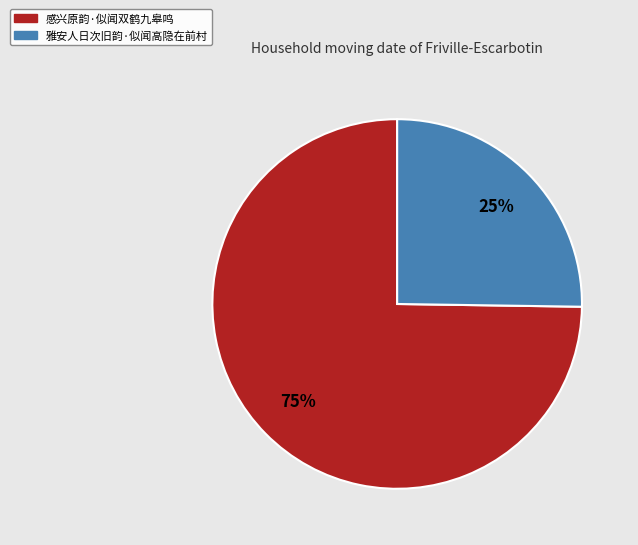

To the nearest percent, what is the average slice percentage?

50%